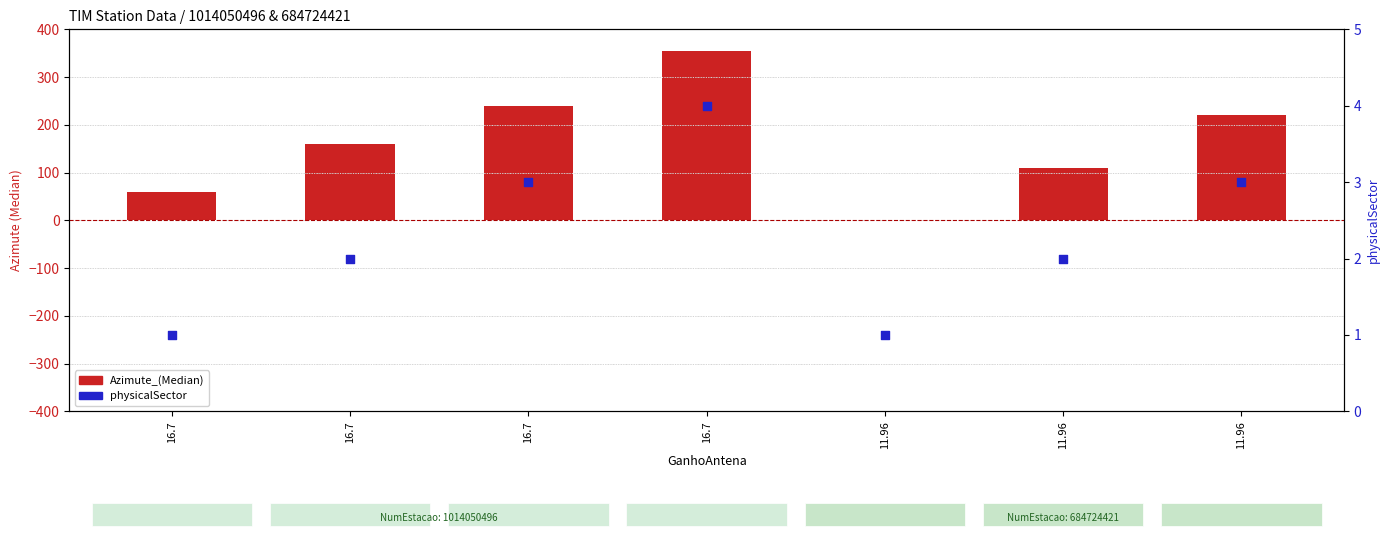

What are all the series names shown in the legend?

Azimute_(Median), physicalSector